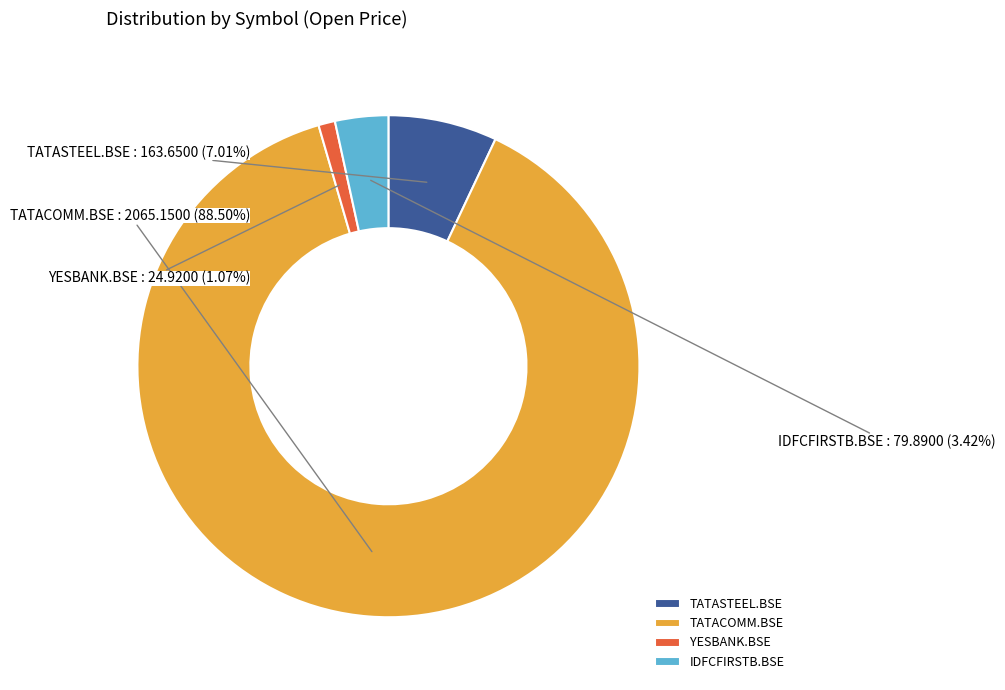

What percentage is NOT represented by TATASTEEL.BSE?

93.0%